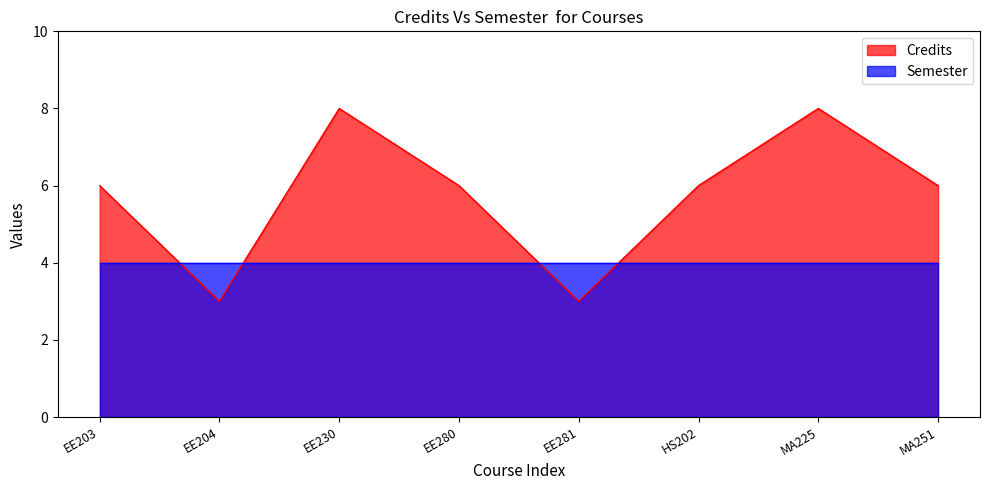

How many data points are less than 6?

2